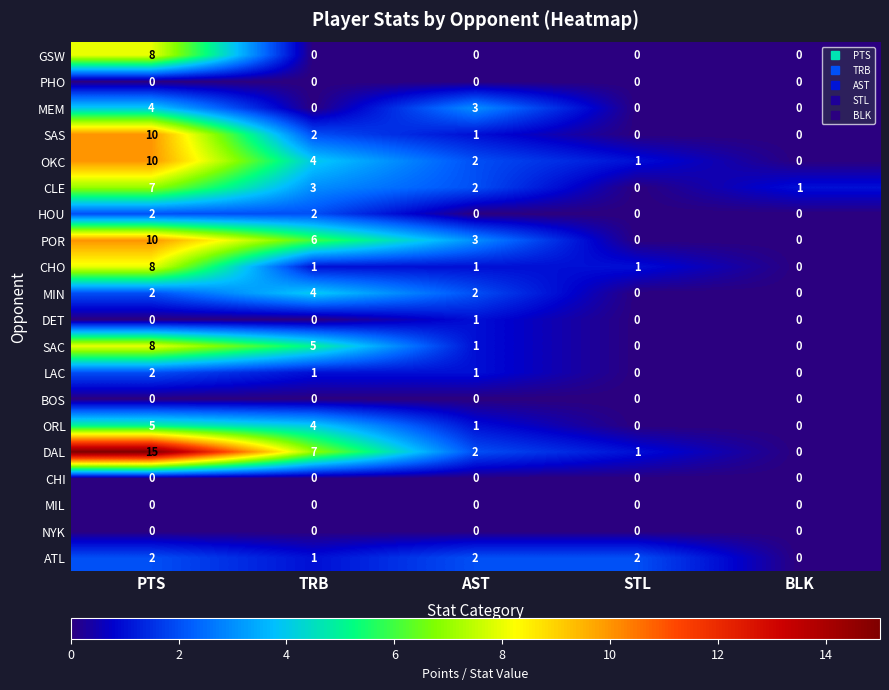

What is the greatest value displayed?

15